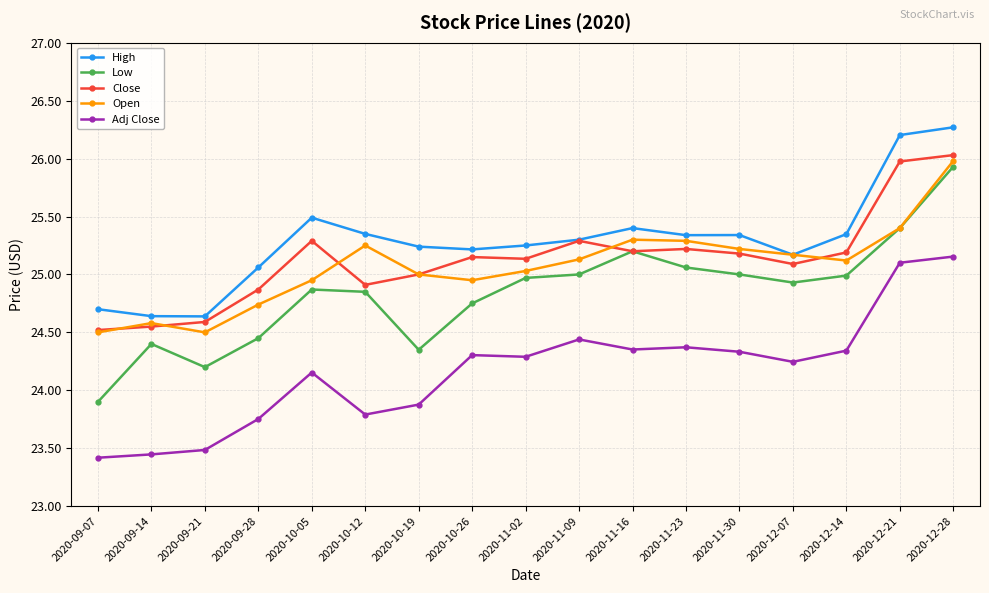

True or false: Adj Close and Close intersect in this chart.

False